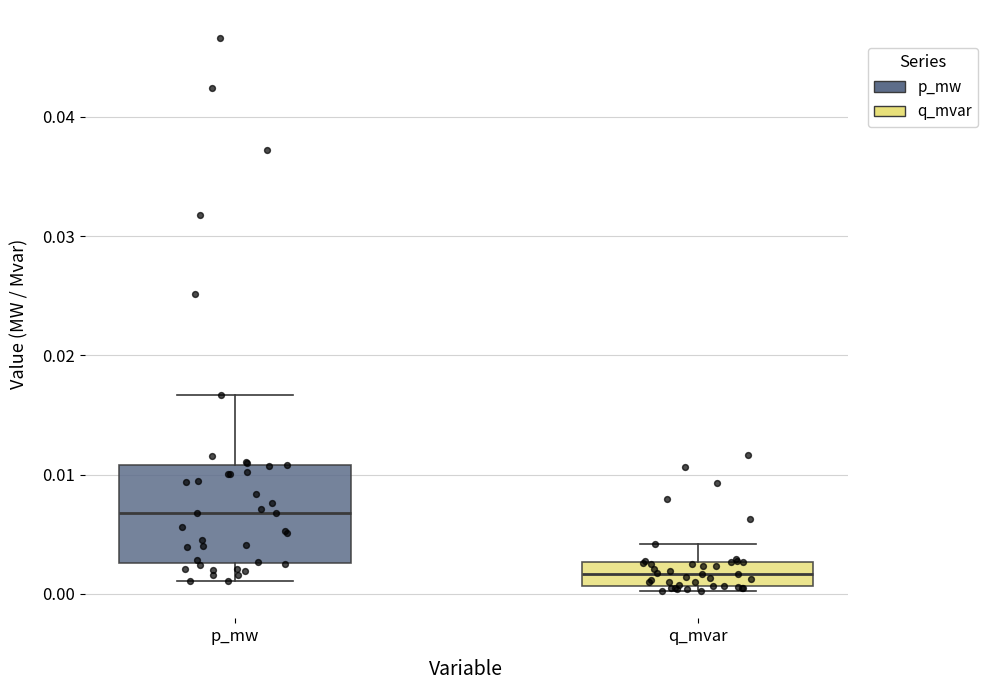

Which box is the tallest, from its lower edge to its upper edge?

p_mw